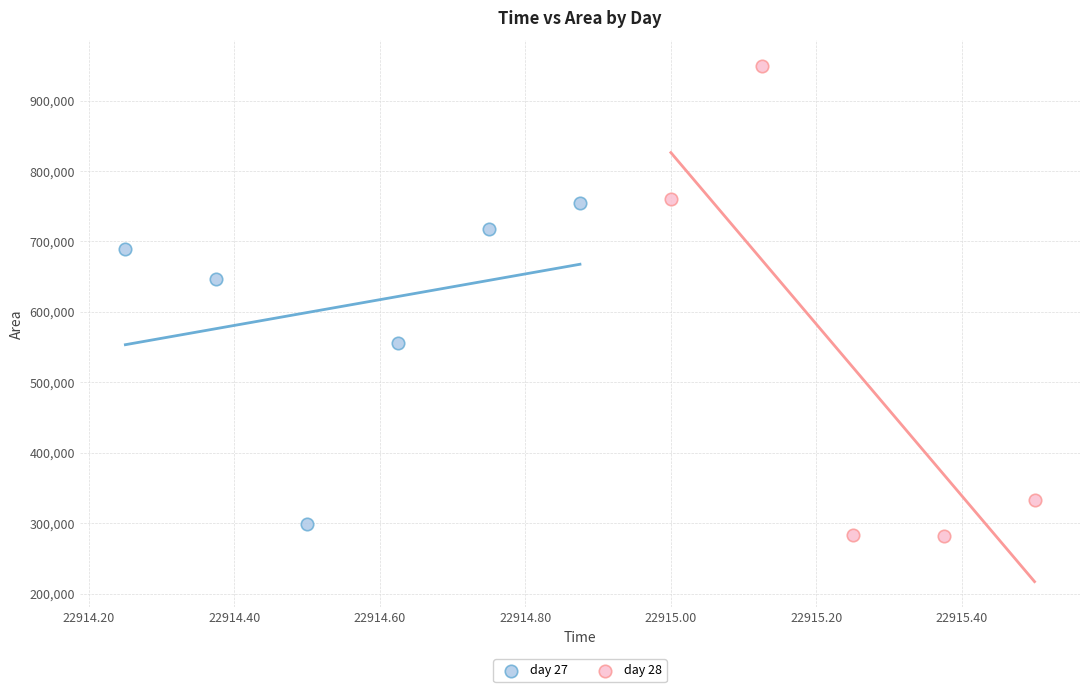

Which series has the largest Y range (max minus min)?

day 28